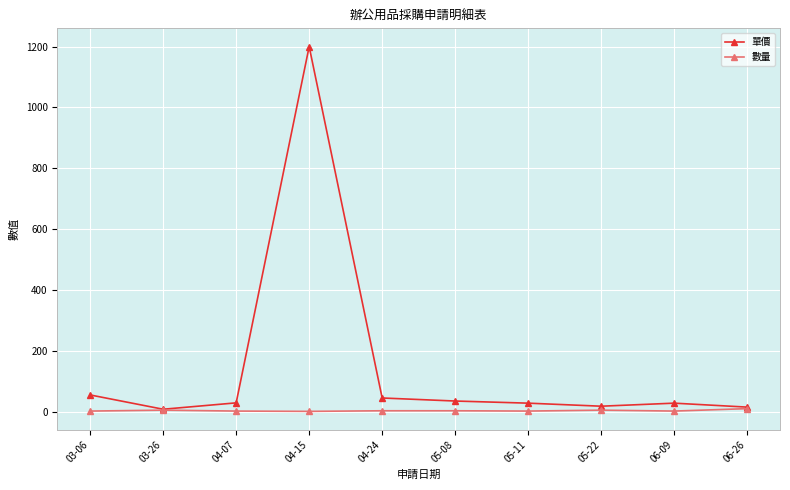

What is the greatest value displayed?

1200